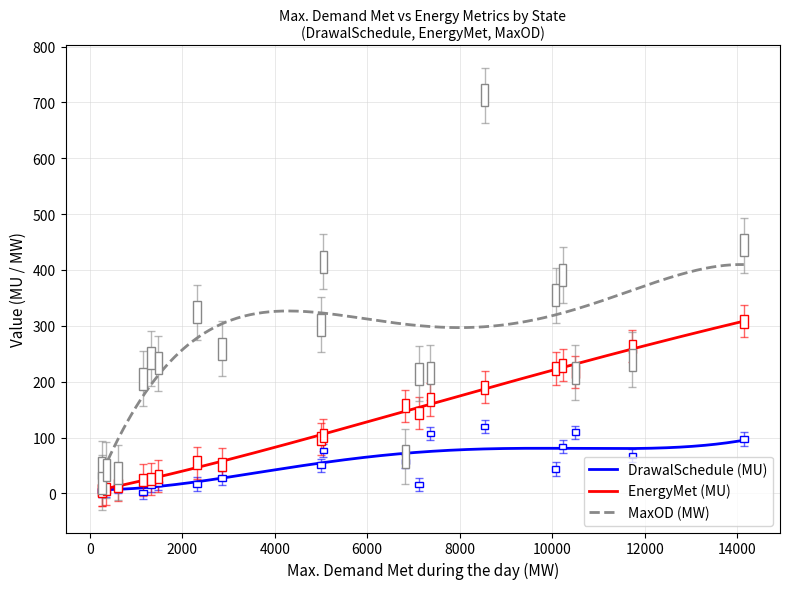

What is the greatest value displayed?

409.8